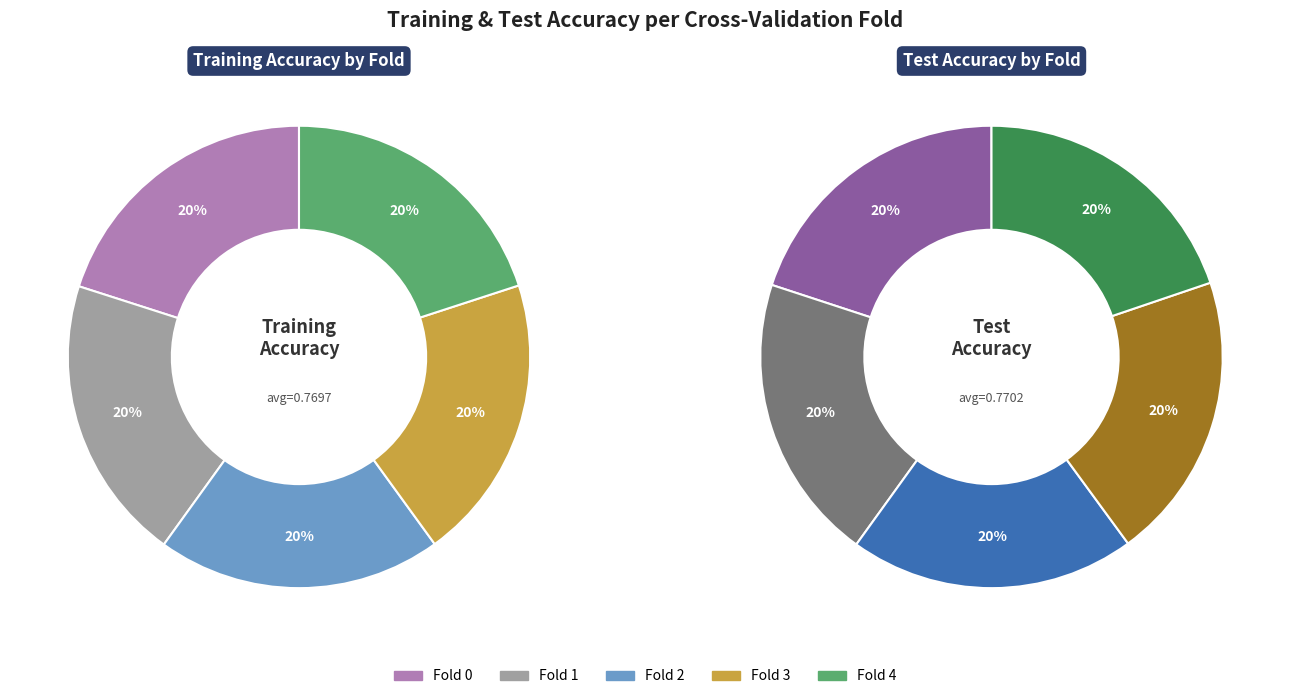

True or false: Fold 1 accounts for 31% of the total.

False